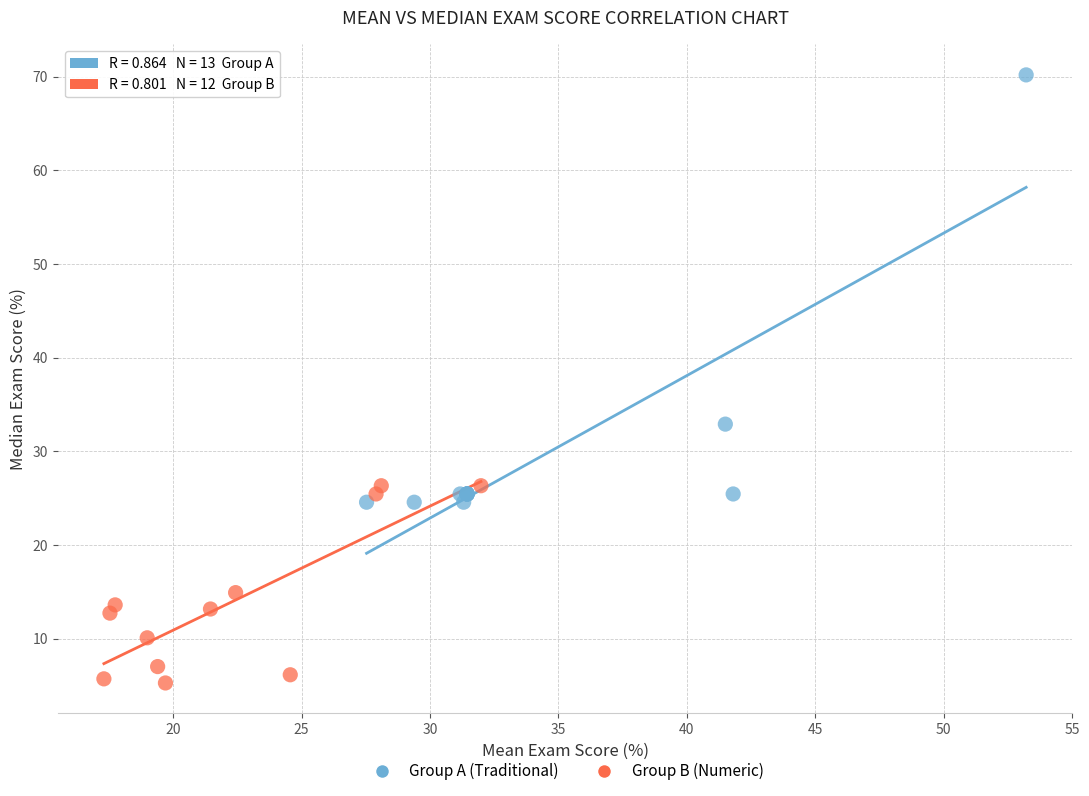

What are all the series names shown in the legend?

Group A (Traditional), Group B (Numeric)